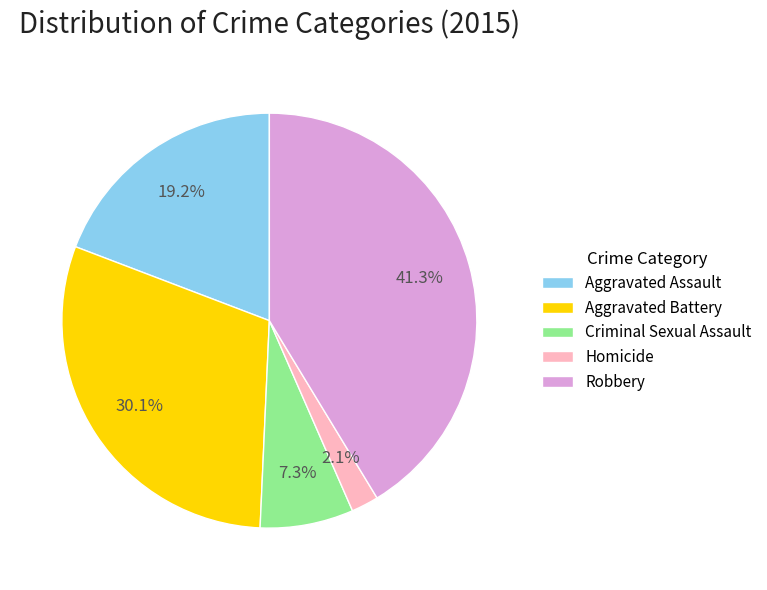

To the nearest percent, what portion does Robbery represent?

41%